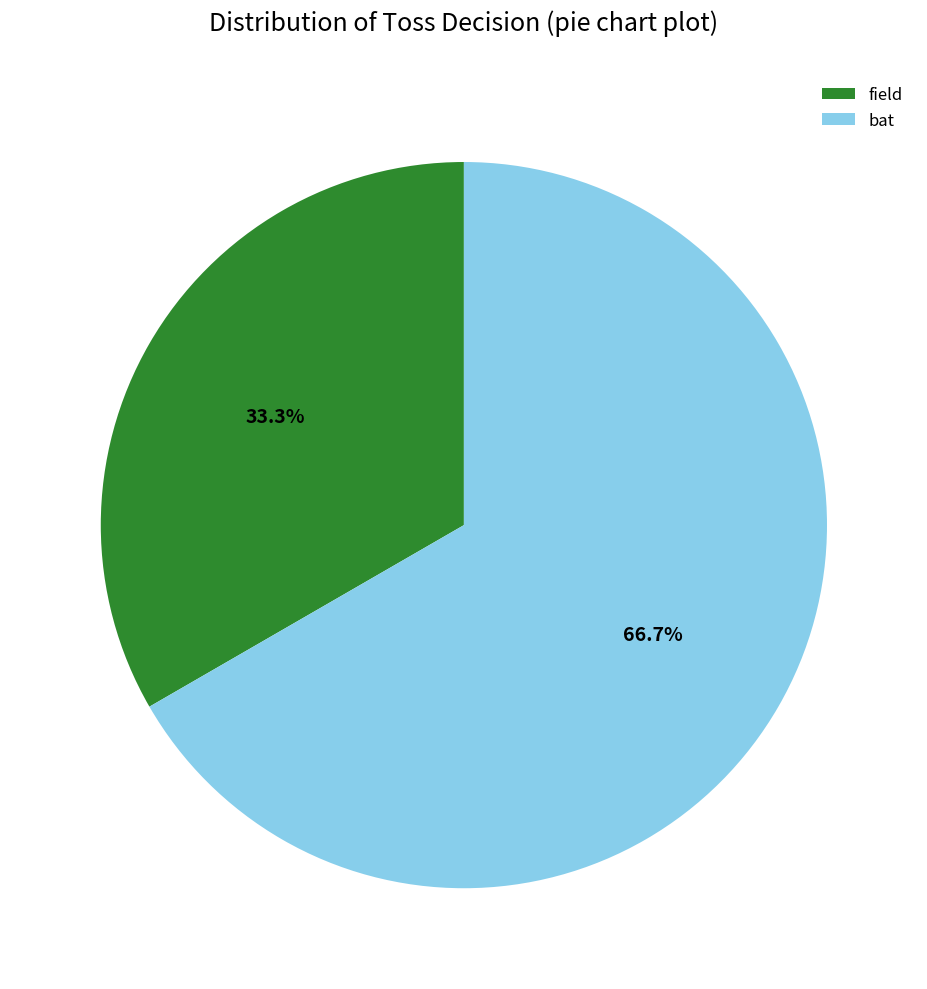

What percentage do bat and field together represent?

100.0%